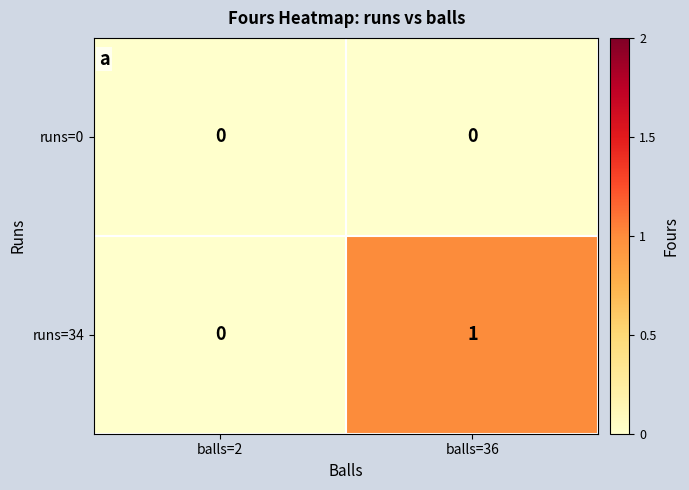

Which series has the largest total across all categories?

runs=34